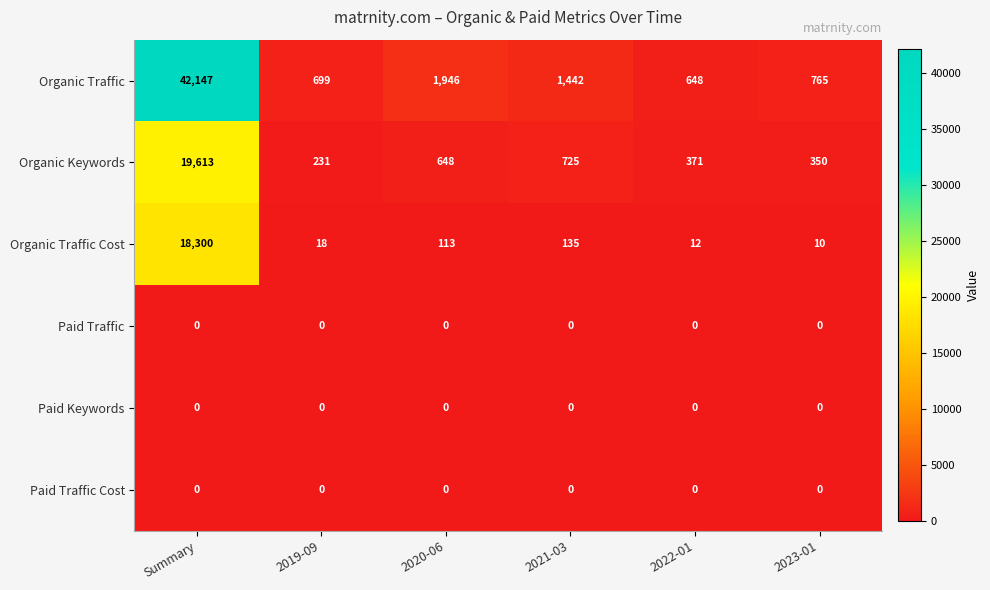

Which series has the largest range (max minus min)?

Organic Traffic